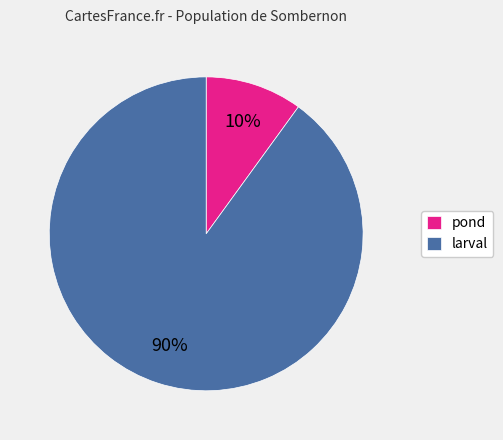

Which has a higher value, larval or pond?

larval